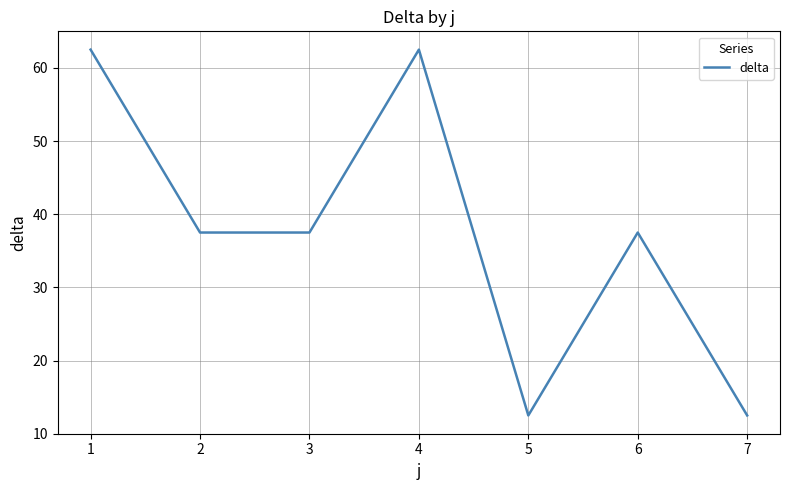

Where is the first local maximum?

4